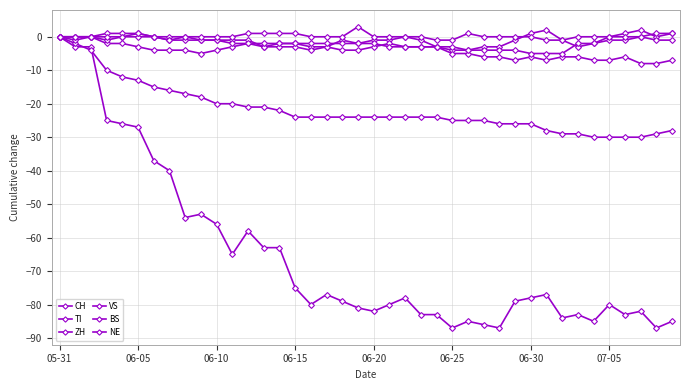

At which category does the chart reach its peak across all series?

19